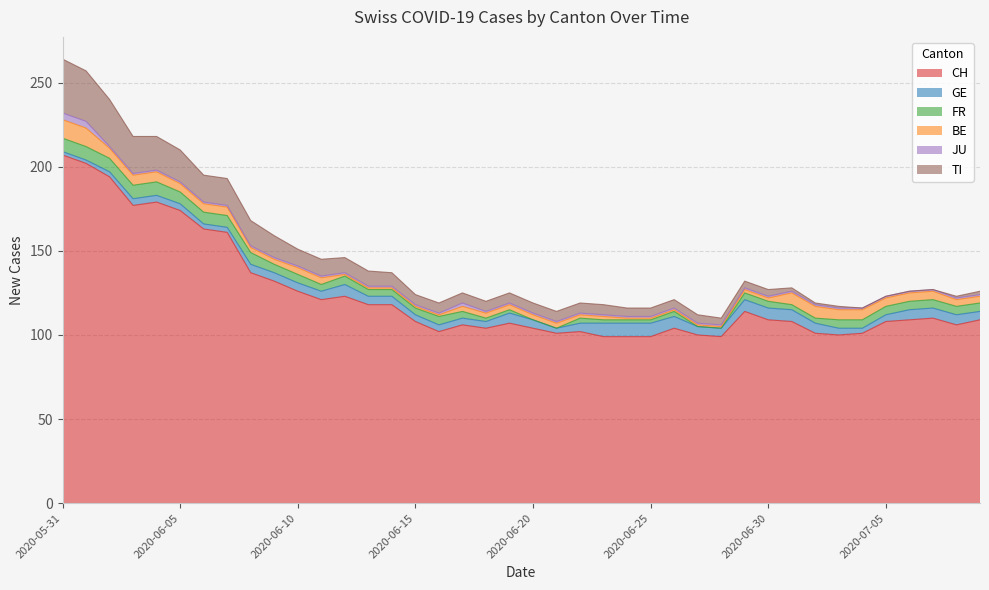

Reading left to right, extract all data points from this chart.

CH: 207	202	194	177	179	174	163	161	137	132	126	121	123	118	118	108	102	106	104	107	104	101	102	99	99	99	104	100	99	114	109	108	101	100	101	108	109	110	106	109
GE: 2	2	3	4	4	4	3	3	5	5	5	5	7	5	5	4	4	4	4	6	5	3	5	8	8	8	7	5	5	7	7	7	6	4	3	4	6	6	6	5
FR: 8	8	8	8	8	7	7	7	7	5	5	4	5	4	4	4	5	4	2	2	0	0	3	2	2	2	3	0	0	4	4	3	3	5	5	5	5	5	5	5
BE: 11	11	6	6	6	5	5	5	3	3	4	4	1	1	1	1	1	3	3	3	3	3	2	2	1	1	1	1	1	2	2	7	7	6	6	5	5	5	4	4
JU: 4	4	1	1	1	1	1	1	1	1	1	1	1	1	1	1	1	2	1	1	1	1	1	1	1	1	1	1	1	1	1	1	1	1	1	1	1	1	1	1
TI: 32	30	28	22	20	19	16	16	15	13	10	10	9	9	8	6	6	6	6	6	6	6	6	6	5	5	5	5	4	4	4	2	1	1	0	0	0	0	1	2